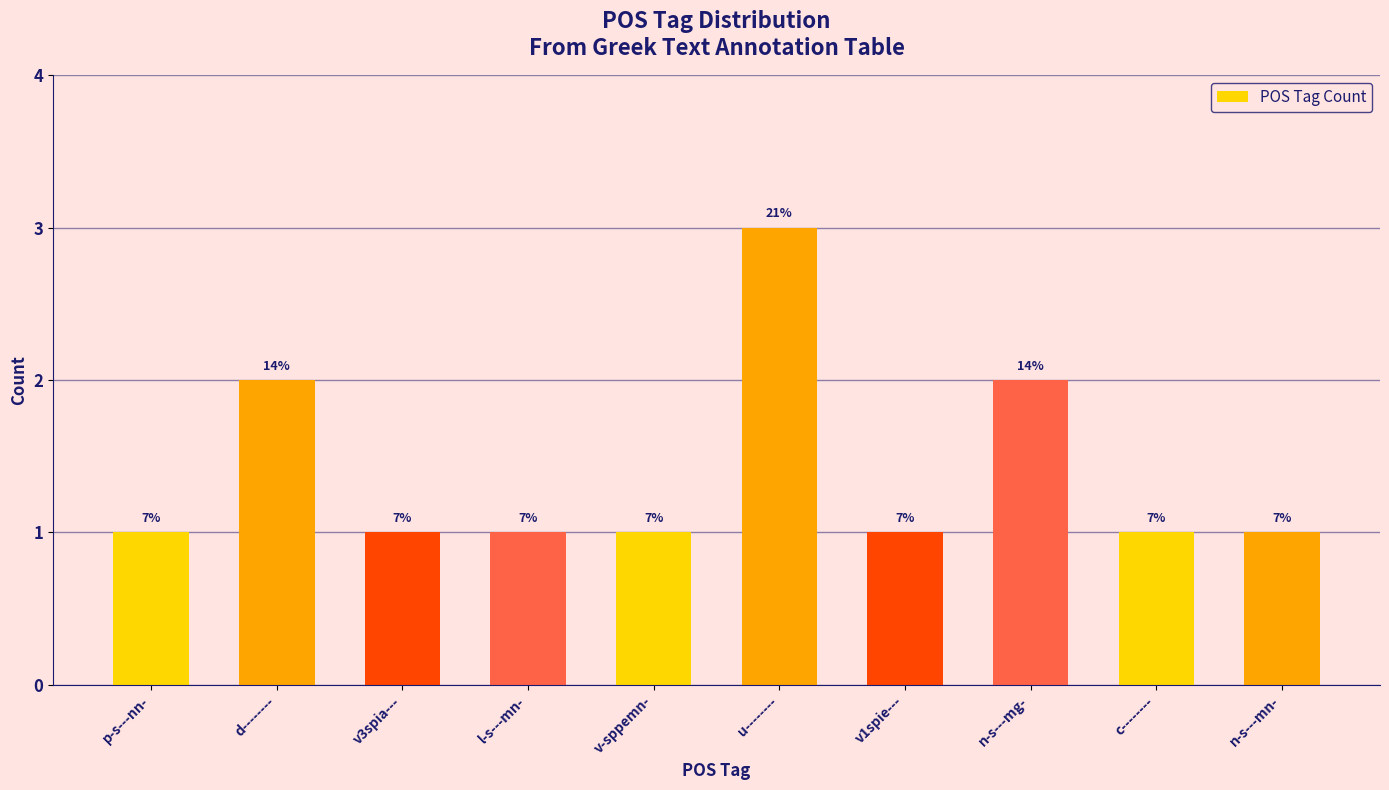

Are the bars horizontal?

No